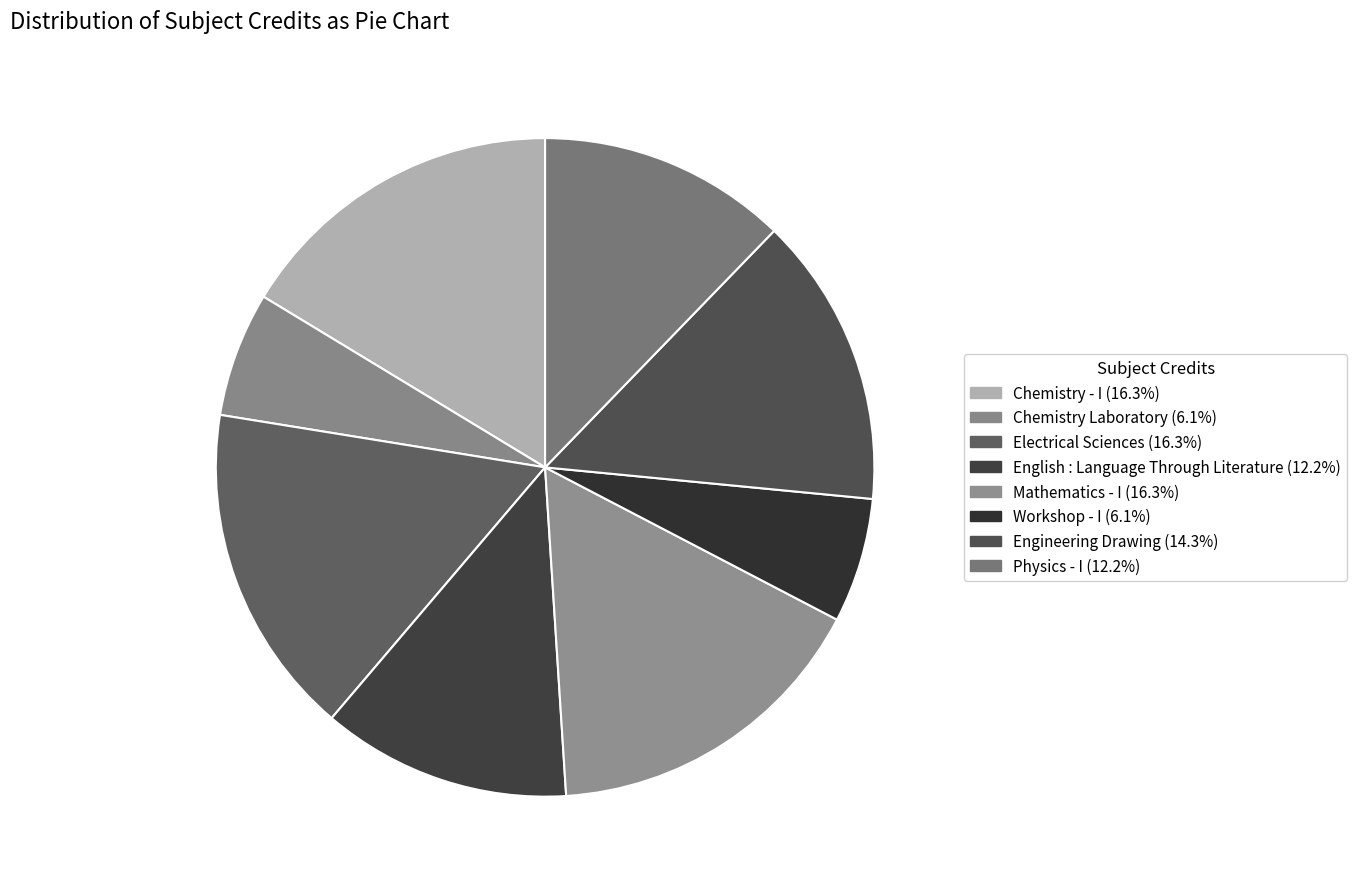

Combined, what portion of the pie is Mathematics - I and English : Language Through Literature?

28.6%